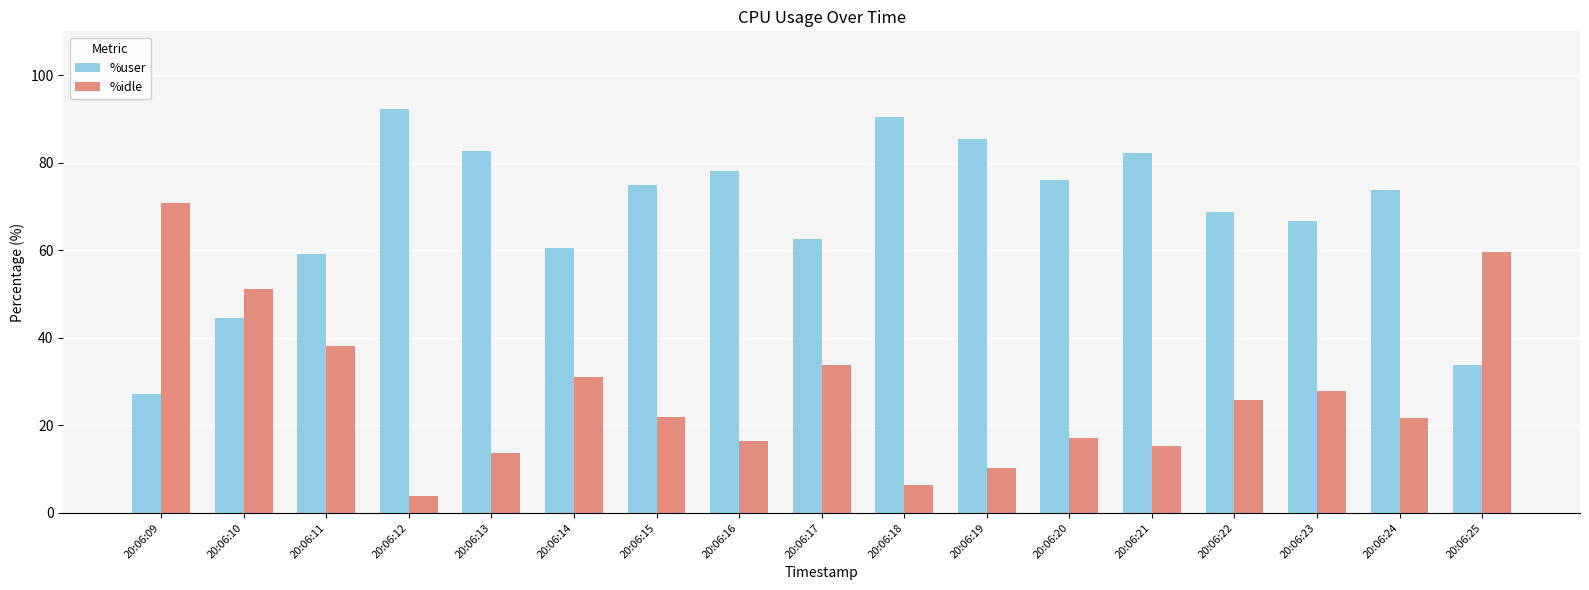

Is the value of %idle at 20:06:15 greater than the value of %user at 20:06:11?

No